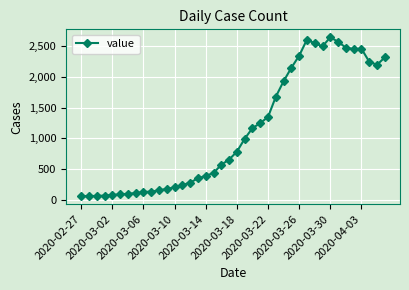

What is the value of the 27th point from the left?

1927